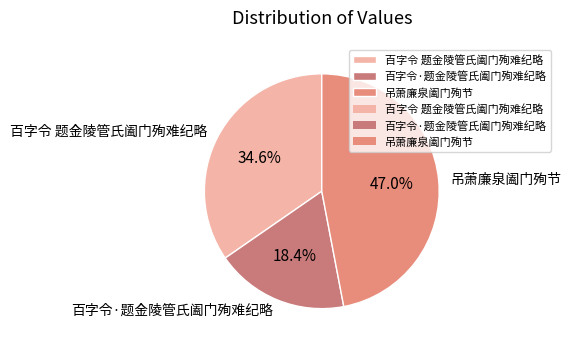

Approximately how many times larger is the value at 吊萧廉泉阖门殉节 compared to 百字令·题金陵管氏阖门殉难纪略?

2.6